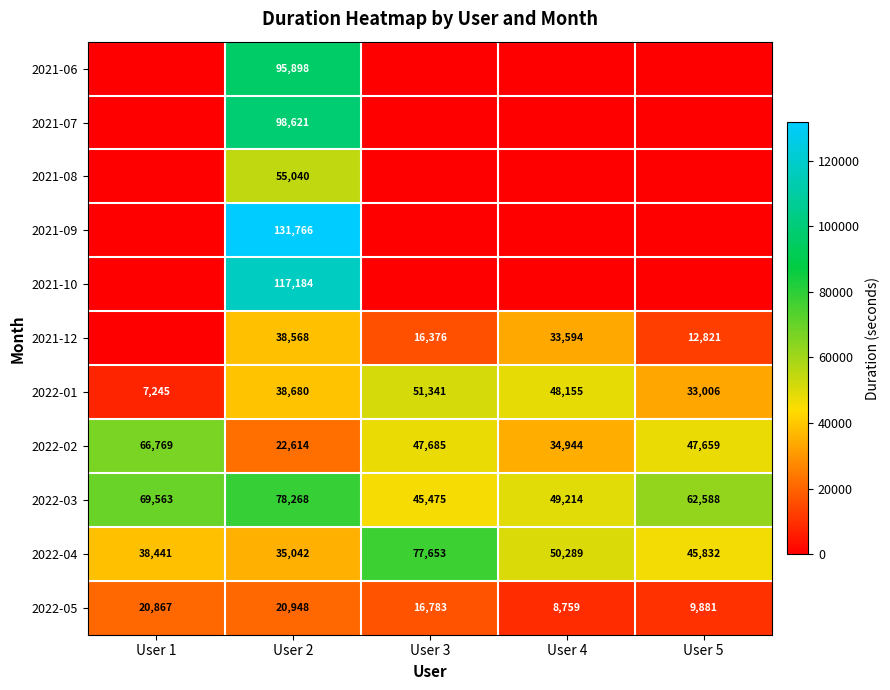

What is the average value of the 2022-04 series?

49451